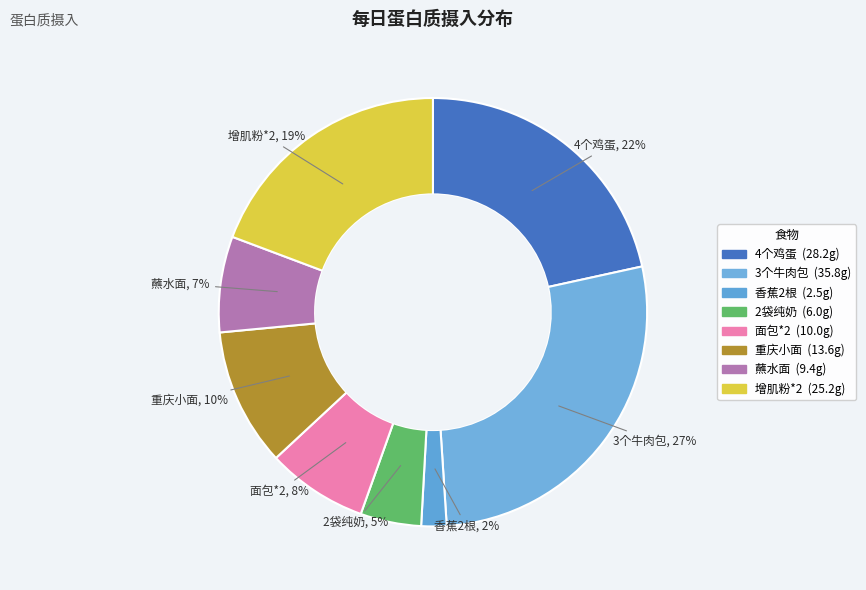

What is the change in value from 面包*2 to 重庆小面?

+3.6